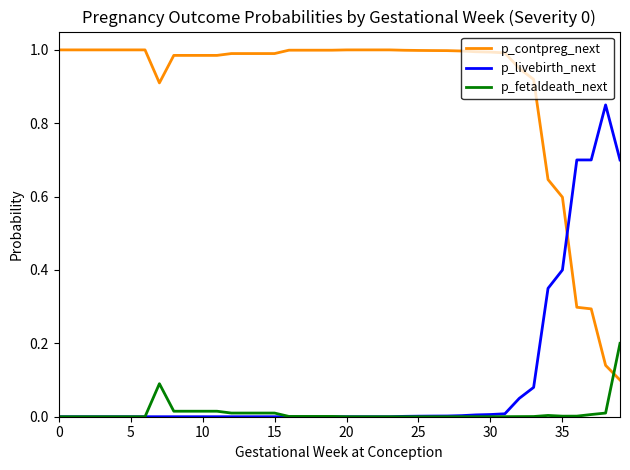

How many times do p_contpreg_next and p_livebirth_next cross each other?

1